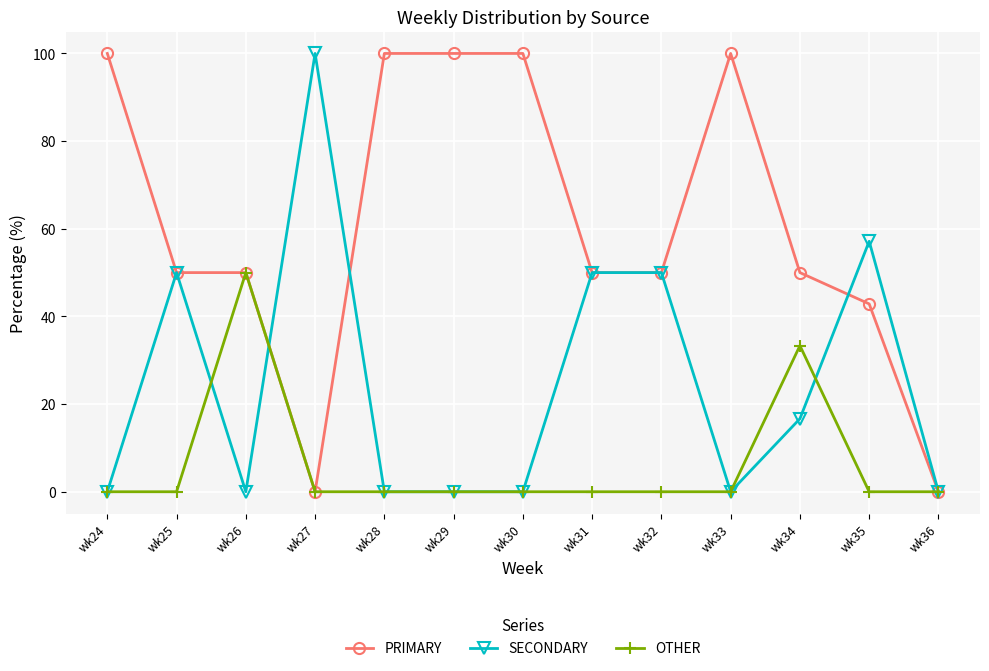

What is the total value across all series at wk30?

100.0